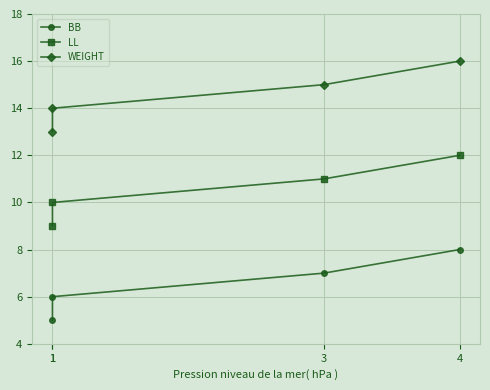

The value of WEIGHT at 1 is 14. True or false?

True